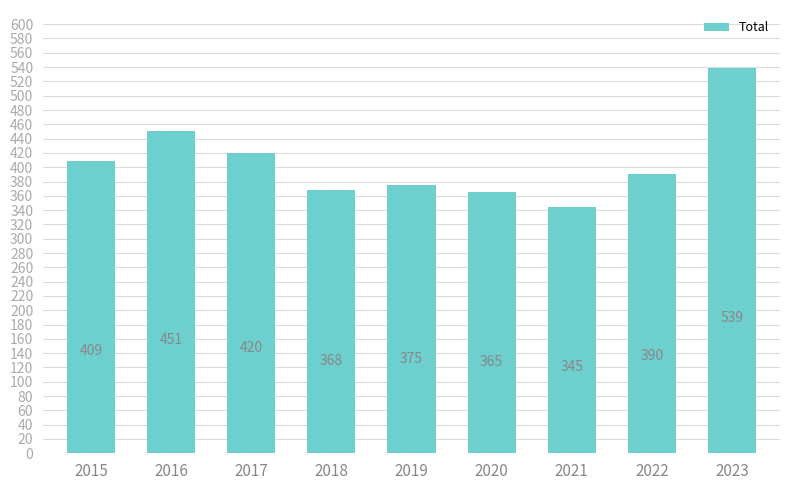

Is it true that the value at 2021 is 345?

True